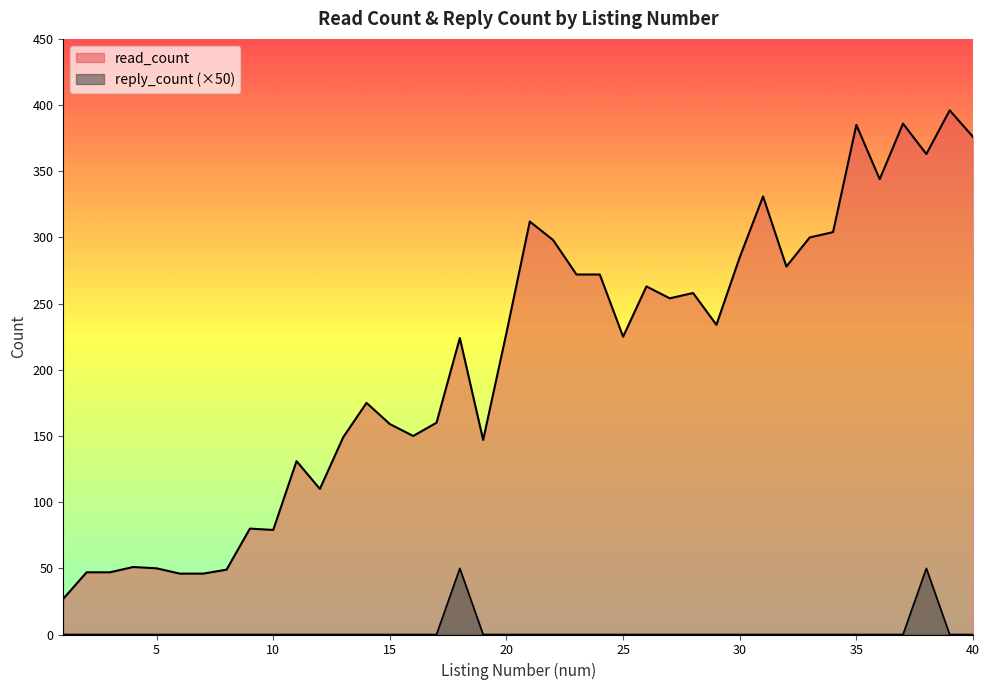

Rank the series at 31 from highest to lowest value.

read_count, reply_count